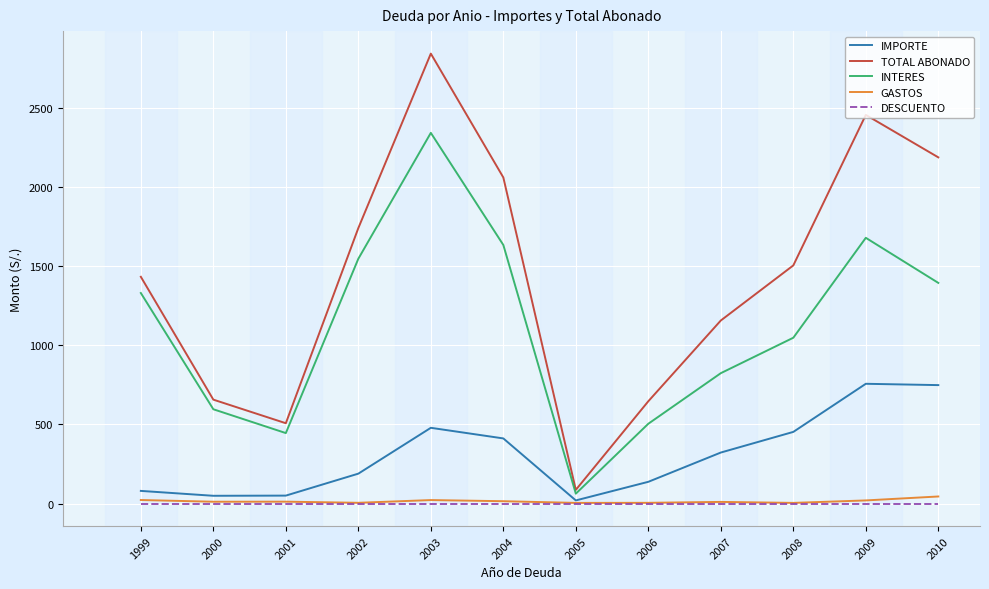

How many lines are shown in the chart?

5